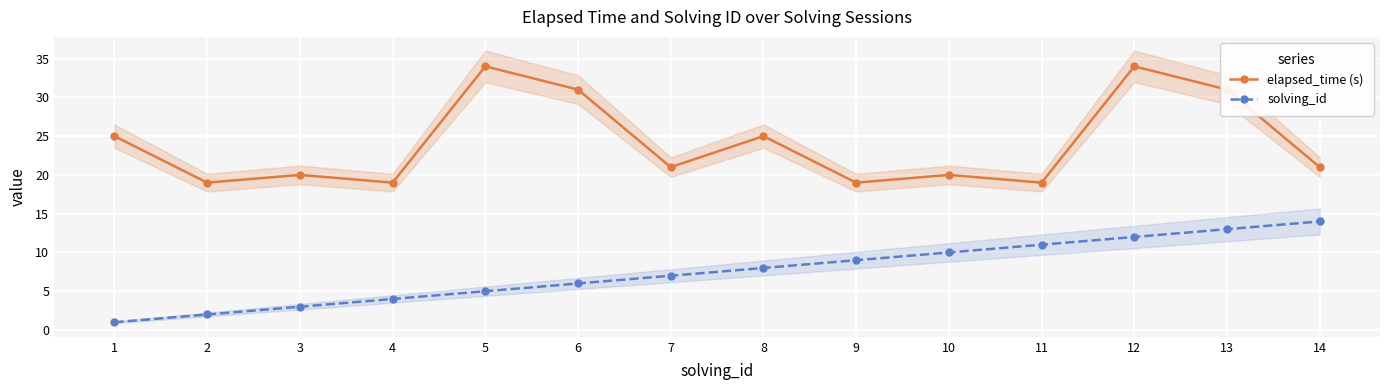

Does the chart display data point markers on the line(s)?

Yes